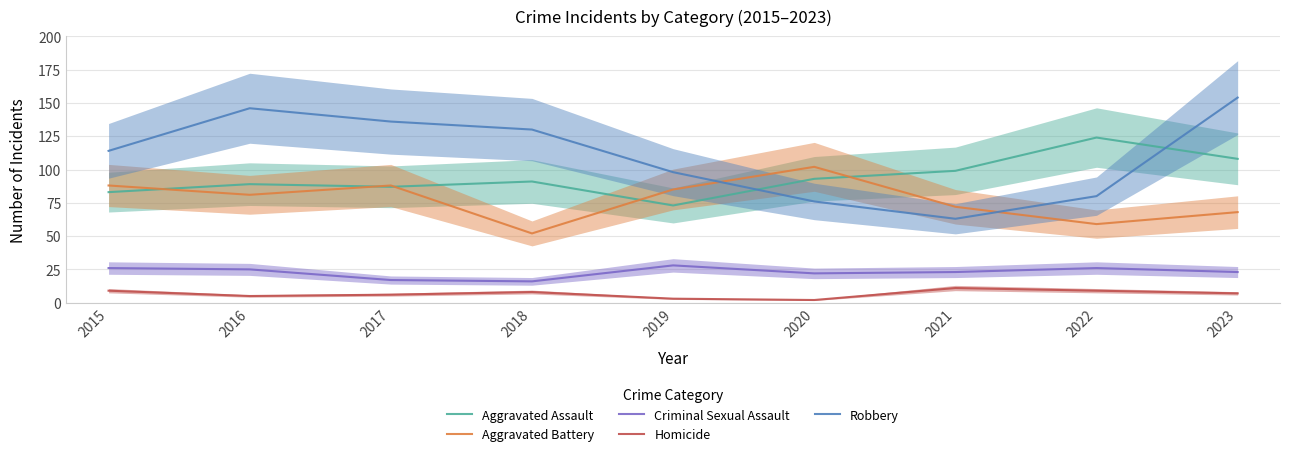

How many lines are shown in the chart?

5